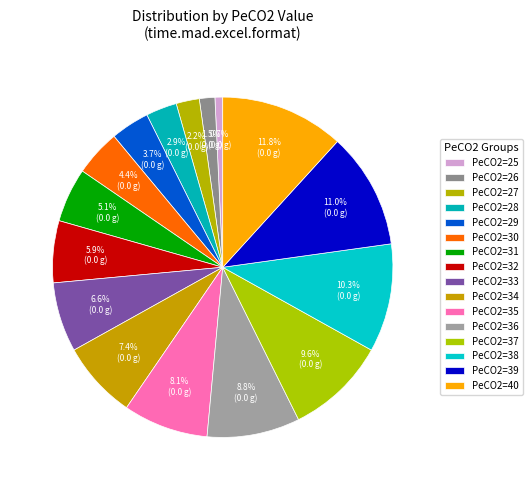

How many segments does this pie chart have?

16